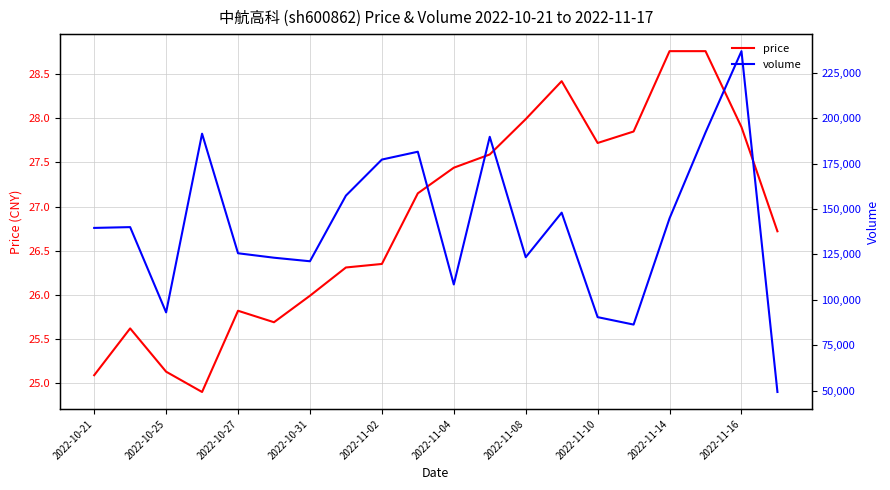

Which series has the widest spread of values?

volume